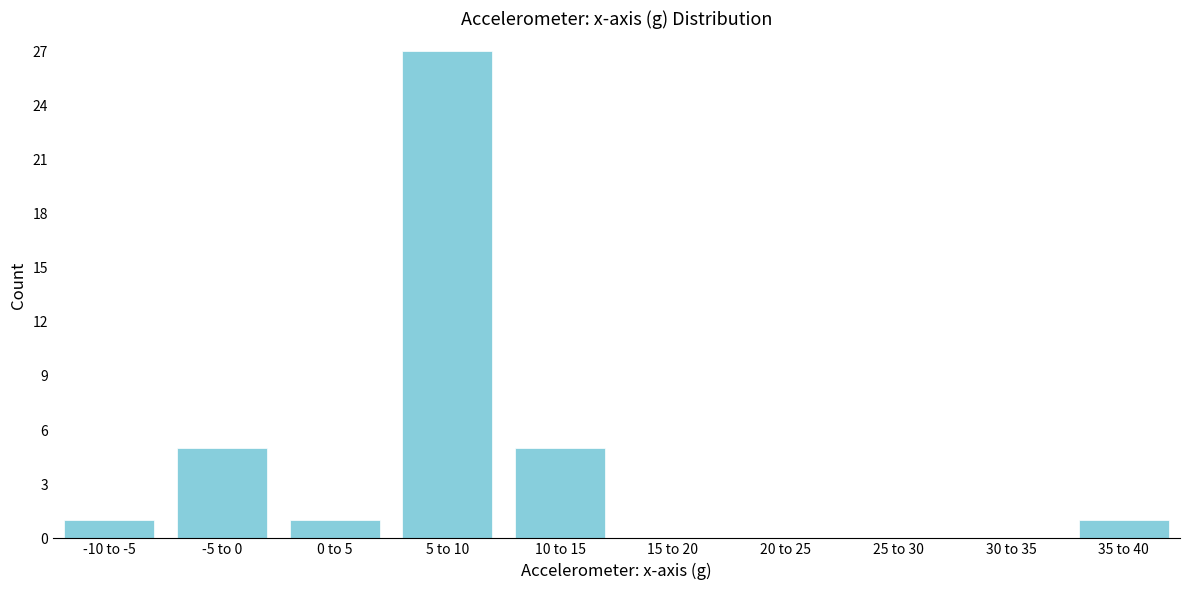

Reading right to left, extract all data points from this chart.

35 to 40=1	30 to 35=0	25 to 30=0	20 to 25=0	15 to 20=0	10 to 15=5	5 to 10=27	0 to 5=1	-5 to 0=5	-10 to -5=1